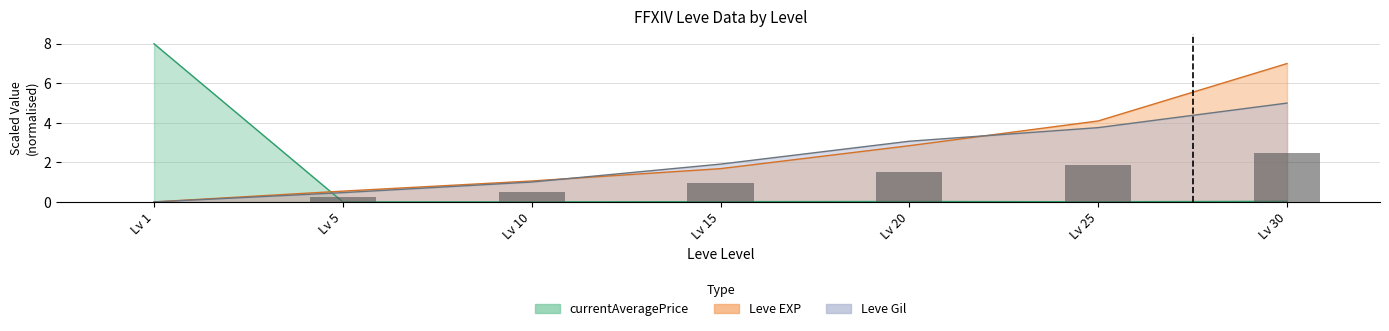

Where is Leve EXP nearest to the value 3?

Lv 20